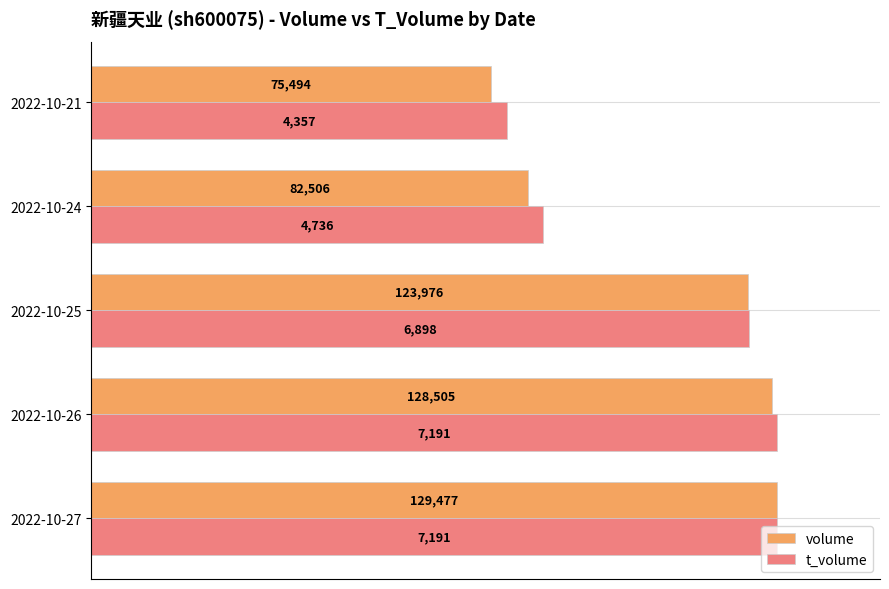

What are all the series names shown in the legend?

volume, t_volume